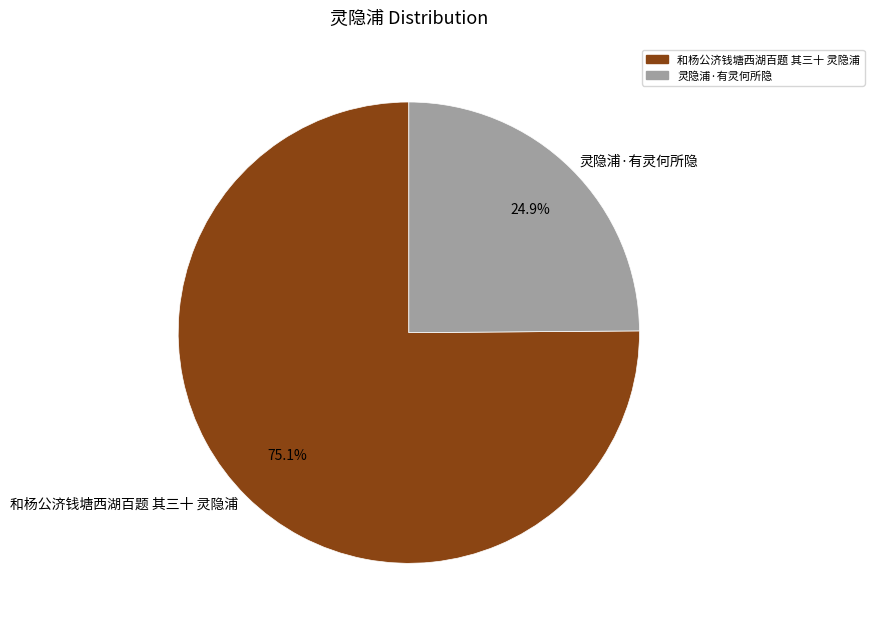

Rank the categories by value from lowest to highest.

灵隐浦·有灵何所隐, 和杨公济钱塘西湖百题 其三十 灵隐浦